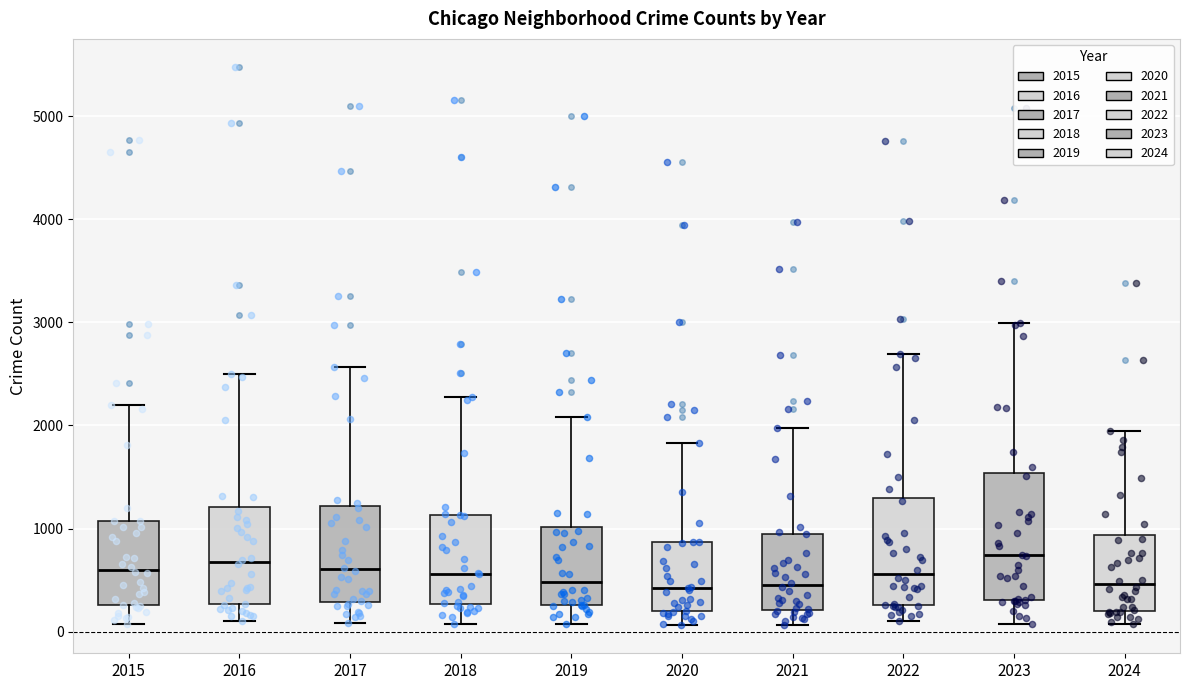

Reading left to right, transcribe this box plot: for each box, give where its median line is, the range the box spans, and where its two whiskers end, as read against the y-axis. The values are not printed on the chart, so give them approximately, as read against the axis.

2015: median 600, box 300 to 1100, whiskers 100 to 2200
2016: median 700, box 300 to 1200, whiskers 100 to 2500
2017: median 600, box 300 to 1200, whiskers 100 to 2600
2018: median 600, box 300 to 1100, whiskers 100 to 2300
2019: median 500, box 300 to 1000, whiskers 100 to 2100
2020: median 400, box 200 to 900, whiskers 100 to 1800
2021: median 500, box 200 to 900, whiskers 100 to 2000
2022: median 600, box 300 to 1300, whiskers 100 to 2700
2023: median 700, box 300 to 1500, whiskers 100 to 3000
2024: median 500, box 200 to 900, whiskers 100 to 1900